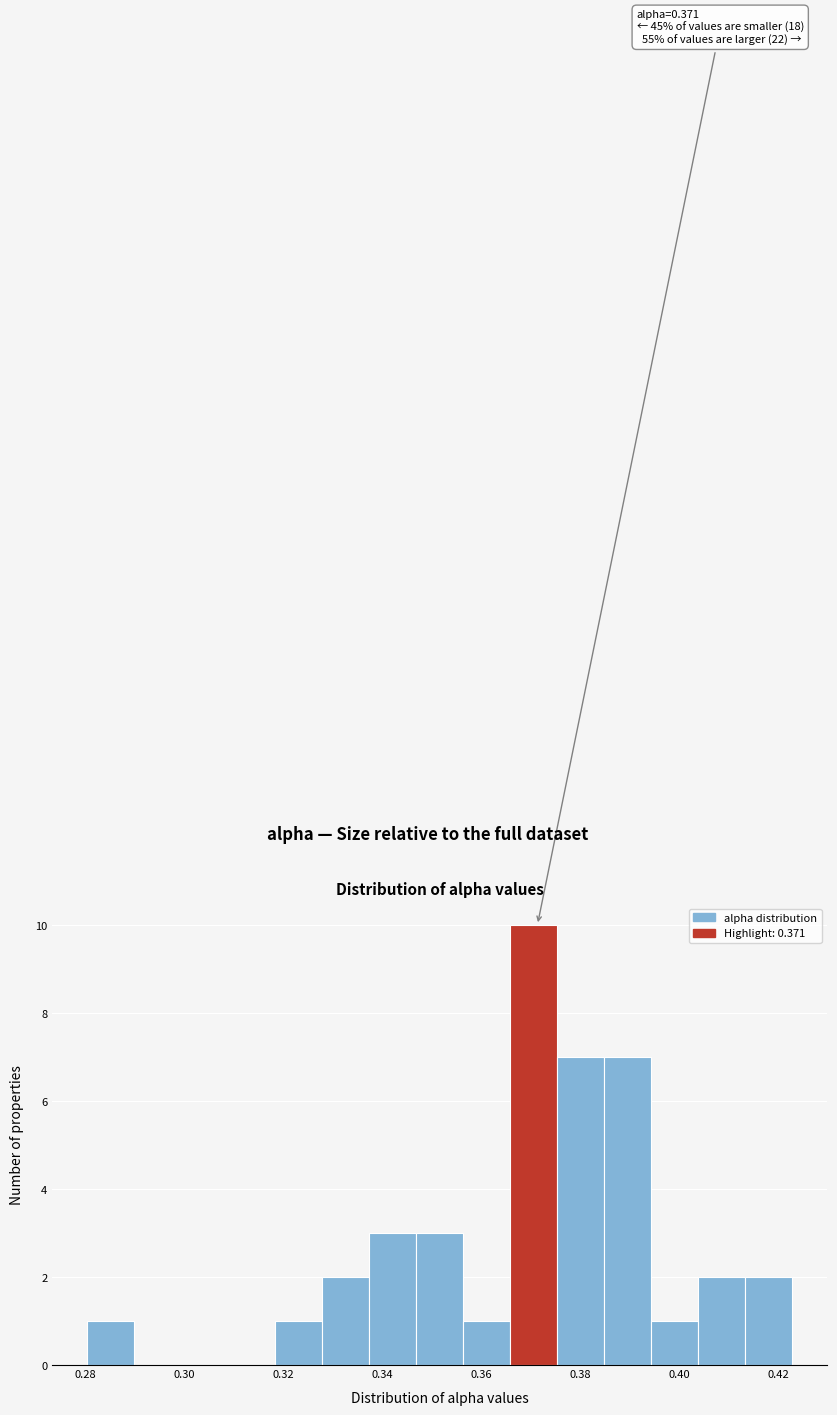

Over which range of the x-axis is the bar tallest?

0.366 to 0.376